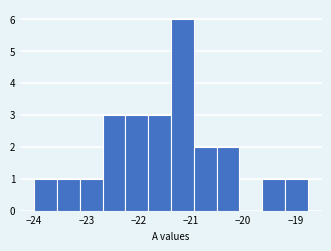

Reading left to right, transcribe this chart: for each bar, give the range it covers on the x-axis and its height. Neither the bar edges nor the heights are printed on the chart, so give them approximately, as read against the axes.

-24.0 to -23.6: 1
-23.6 to -23.1: 1
-23.1 to -22.7: 1
-22.7 to -22.3: 3
-22.3 to -21.8: 3
-21.8 to -21.4: 3
-21.4 to -20.9: 6
-20.9 to -20.5: 2
-20.5 to -20.1: 2
-20.1 to -19.6: 0
-19.6 to -19.2: 1
-19.2 to -18.8: 1